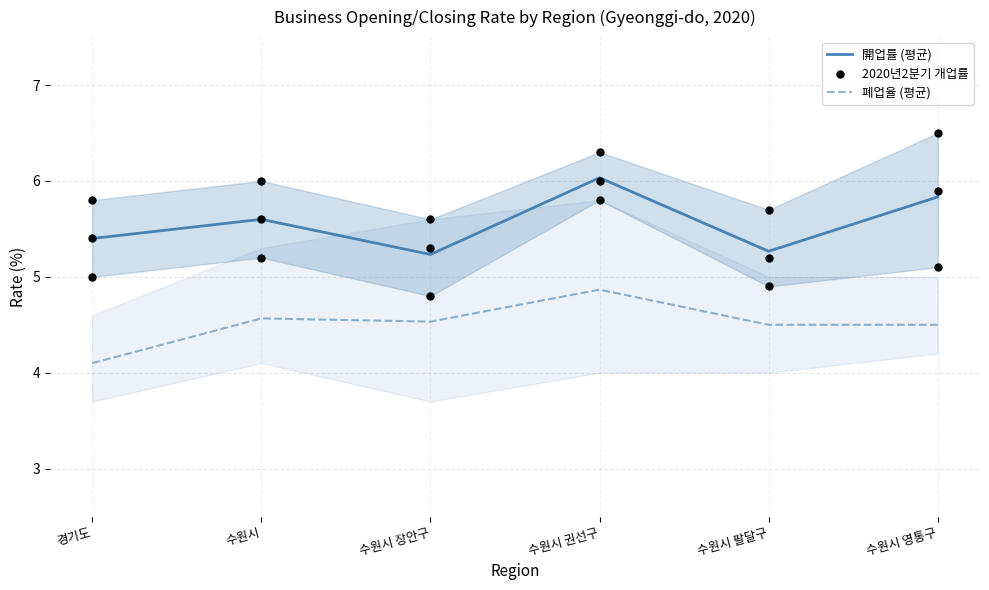

Which series has the widest spread of Y values?

開업률 (평균)